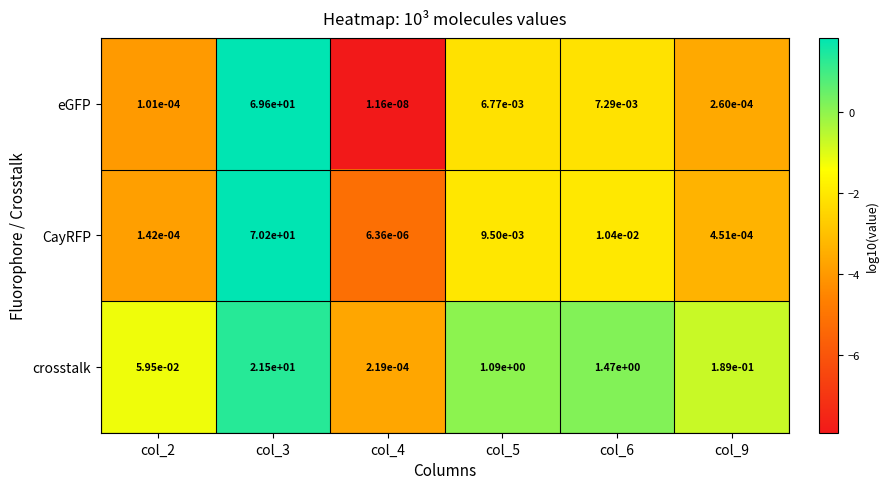

Is the value of crosstalk at col_5 greater than the value of CayRFP at col_3?

No